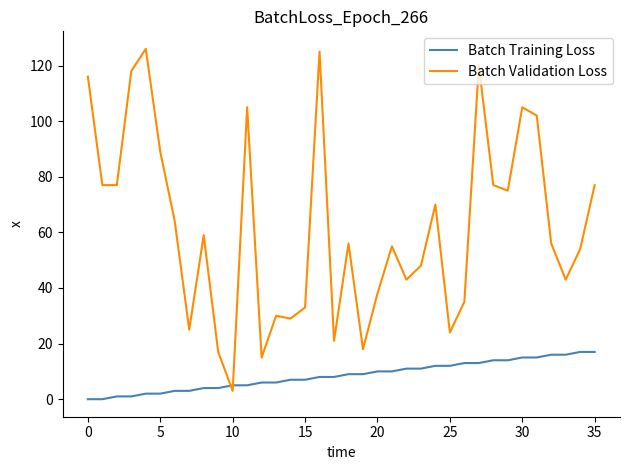

What is the maximum value for Batch Validation Loss?

126